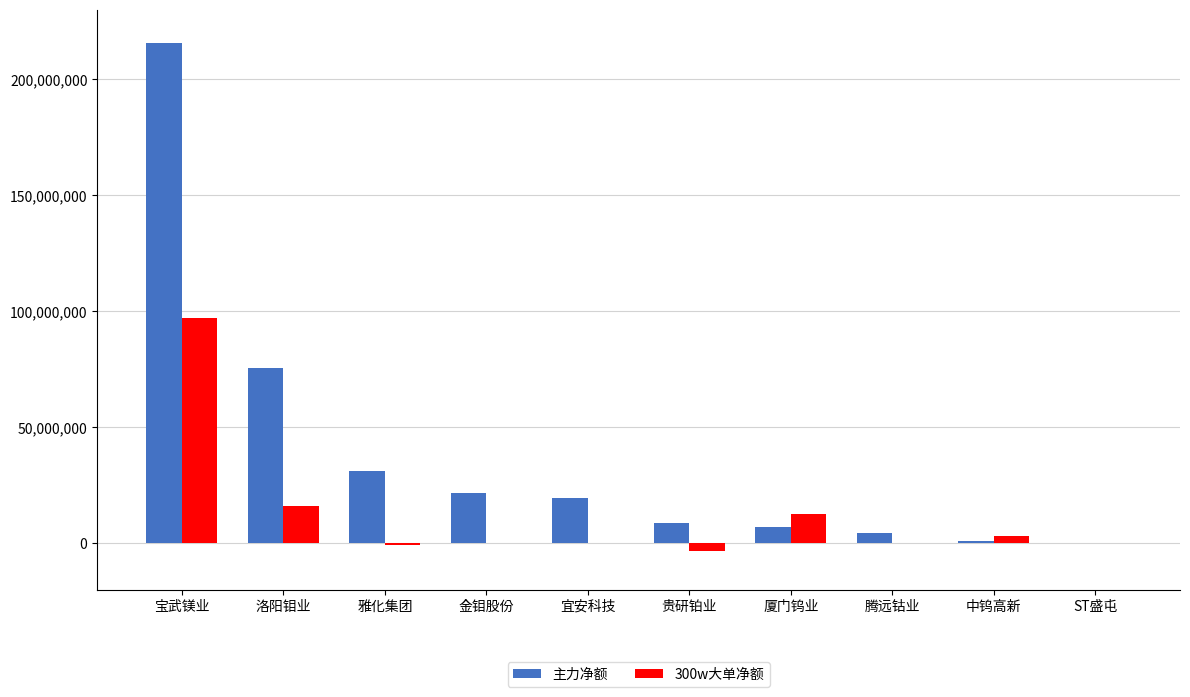

At which category does the chart reach its peak across all series?

宝武镁业